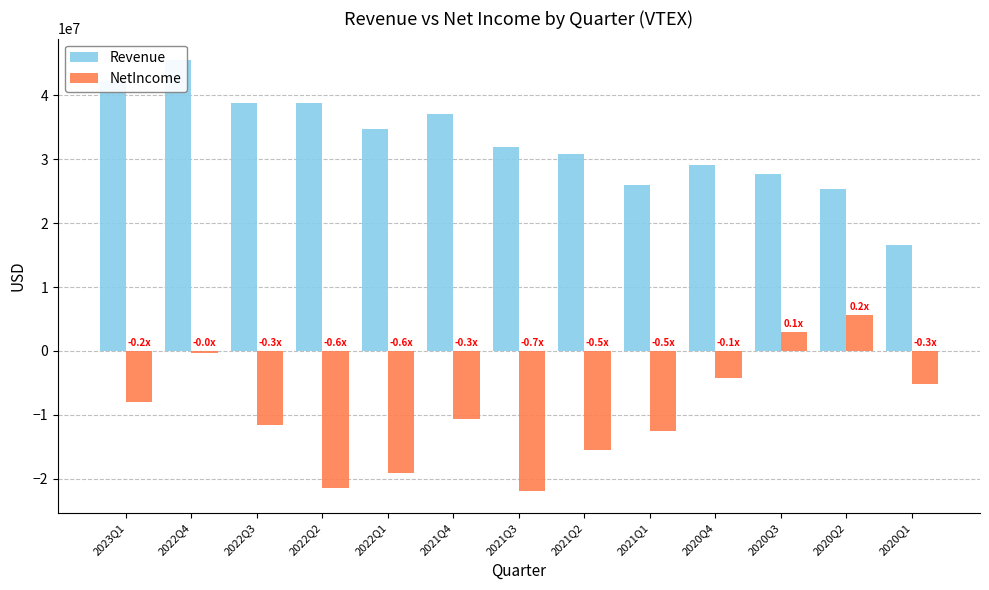

How many data points in NetIncome are above -10625000?

6